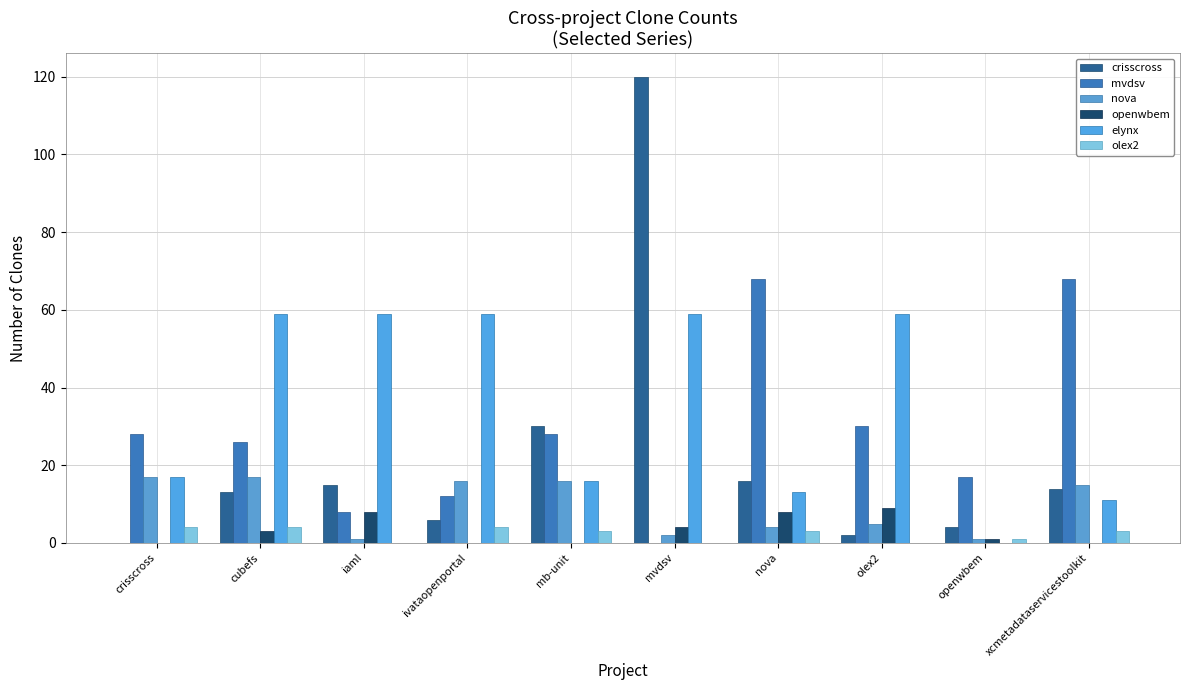

How many data points does each series have?

10